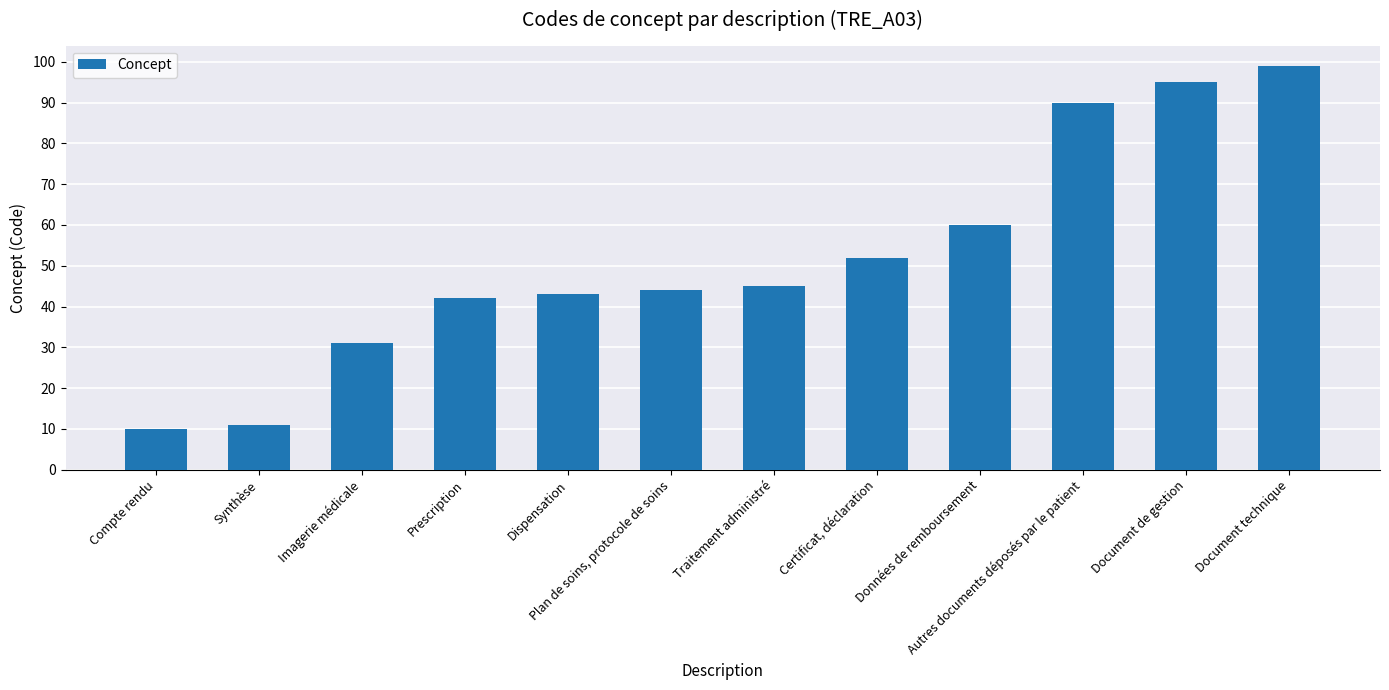

What is the change in value from Synthèse to Certificat, déclaration?

+41